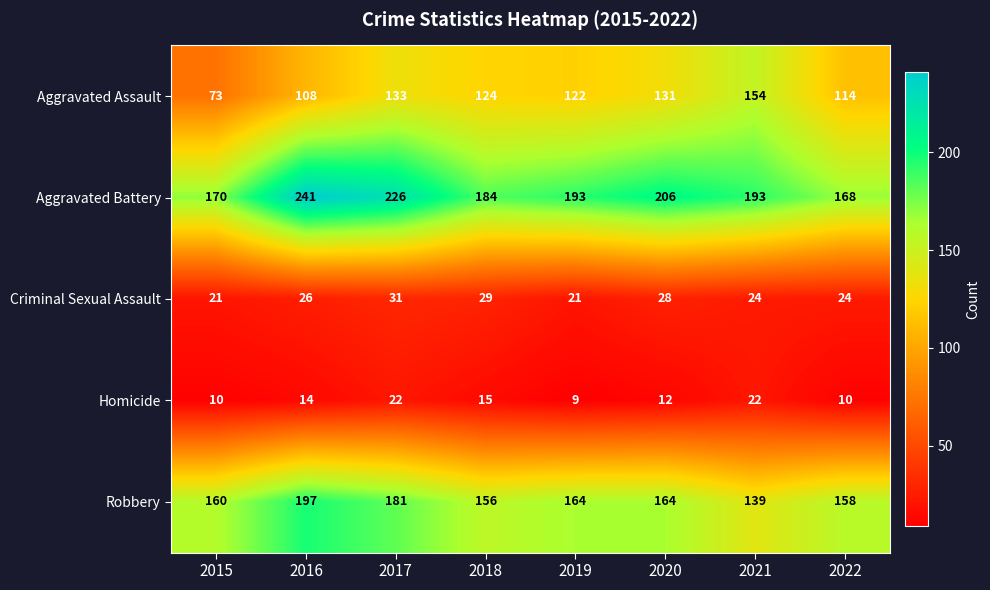

How many categories are shown in the chart?

8